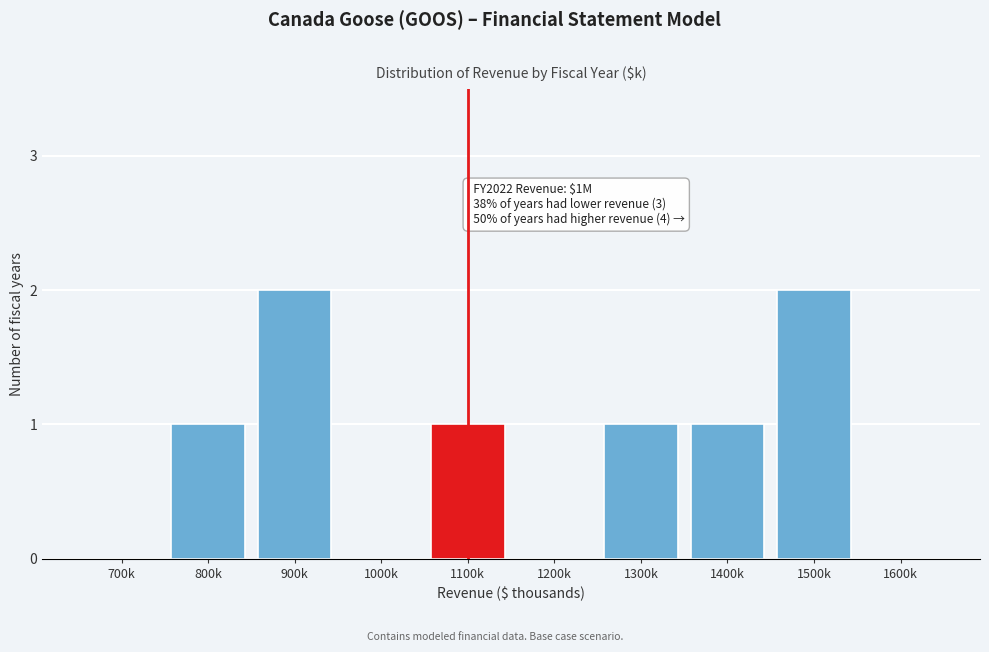

Reading right to left, transcribe all the data shown in this chart.

1600k=0	1500k=2	1400k=1	1300k=1	1200k=0	1100k=1	1000k=0	900k=2	800k=1	700k=0